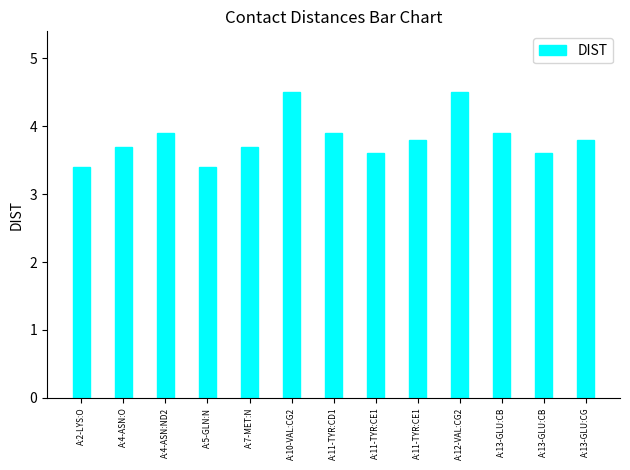

How many categories are shown in the chart?

13